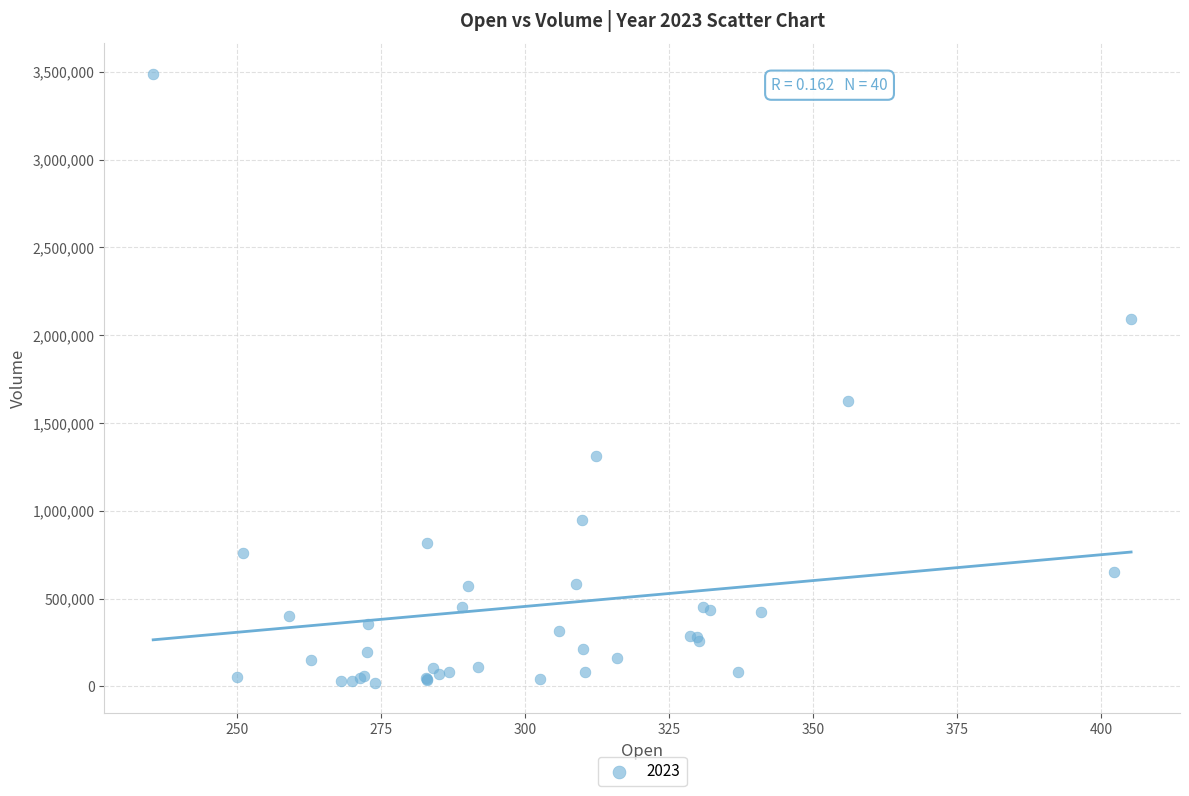

What Y value in the scatter plot is closest to 1754863?

1625511